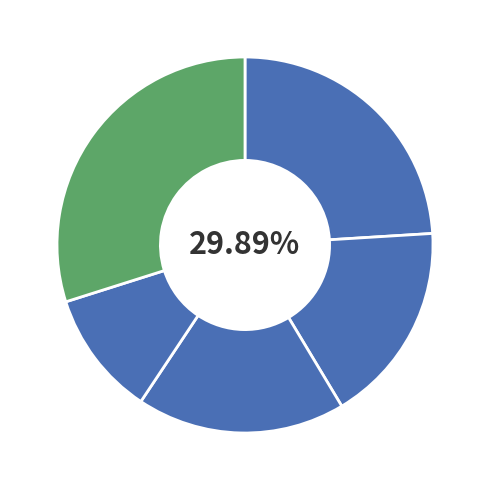

Which category has the smallest portion of the pie?

Lalmonirhat Sadar